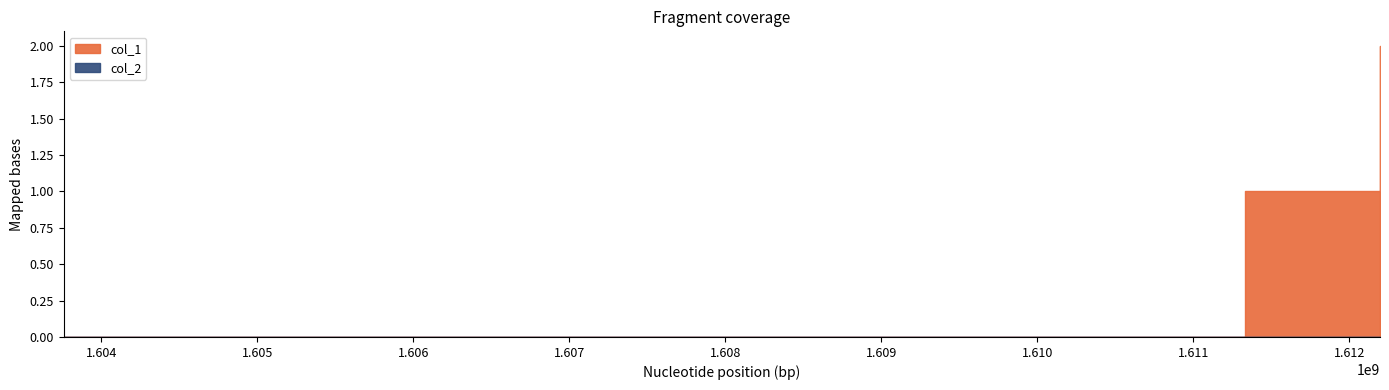

What are all the series names shown in the legend?

col_1, col_2